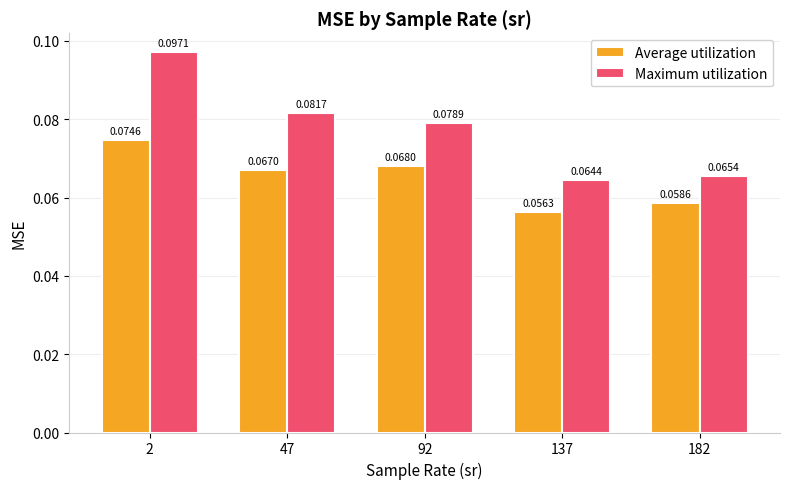

List the labels in order of Maximum utilization value, smallest first.

137, 182, 92, 47, 2